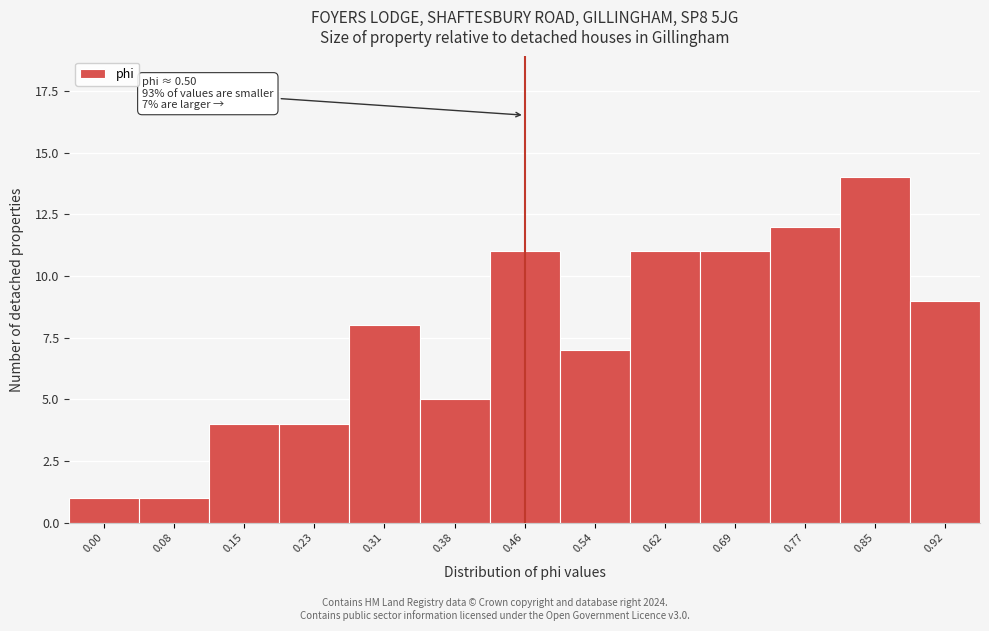

Reading right to left, transcribe all the data shown in this chart.

9	14	12	11	11	7	11	5	8	4	4	1	1